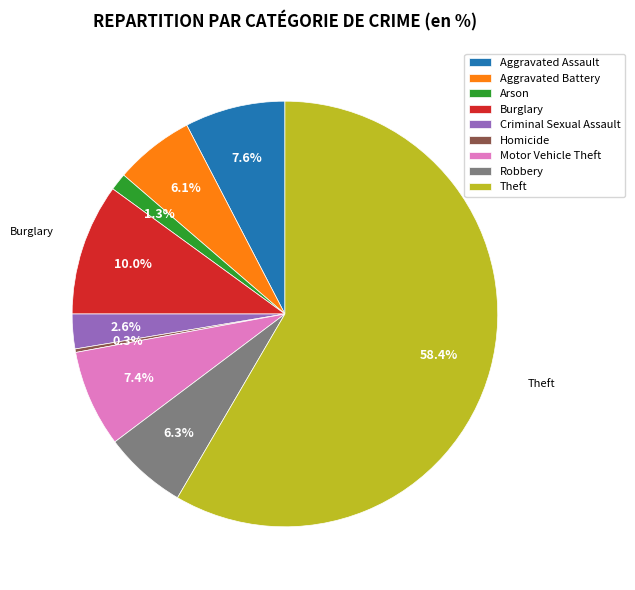

Does any single category account for the majority?

Yes